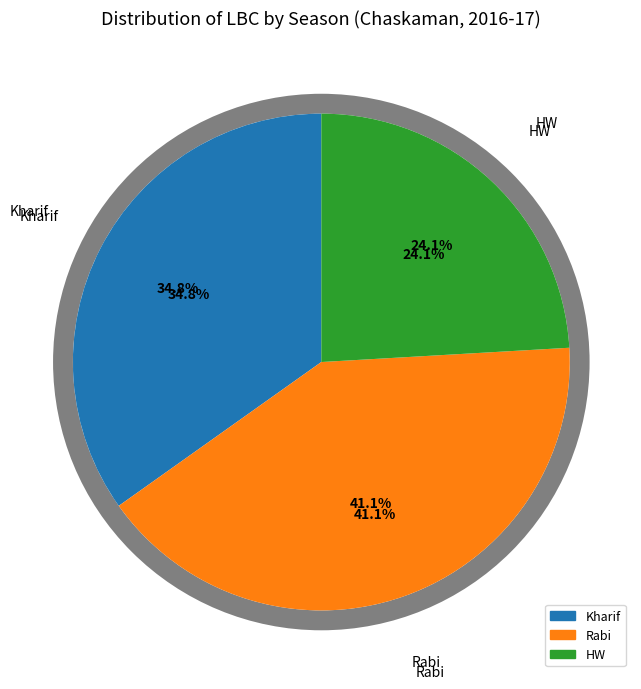

To the nearest percent, what portion does Kharif represent?

35%